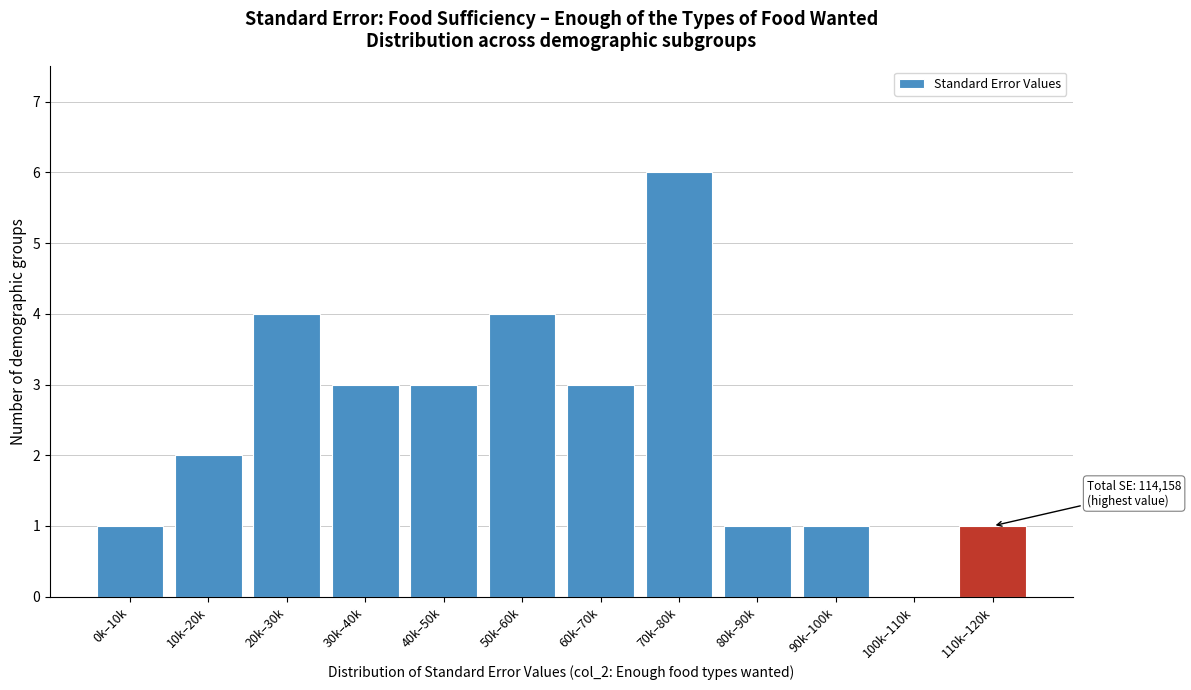

Reading right to left, list all the values displayed in this chart.

110k–120k=1	100k–110k=0	90k–100k=1	80k–90k=1	70k–80k=6	60k–70k=3	50k–60k=4	40k–50k=3	30k–40k=3	20k–30k=4	10k–20k=2	0k–10k=1